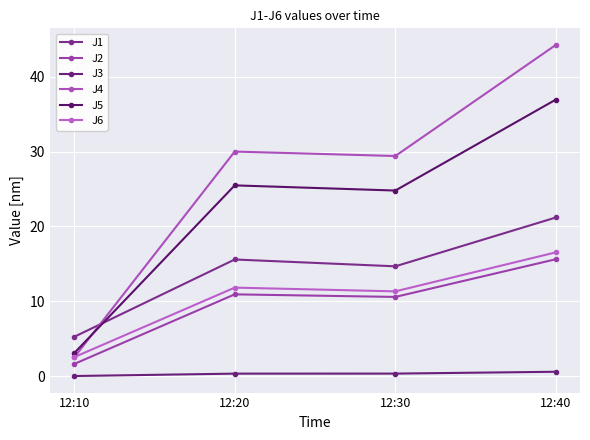

Does the chart have visible grid lines?

Yes